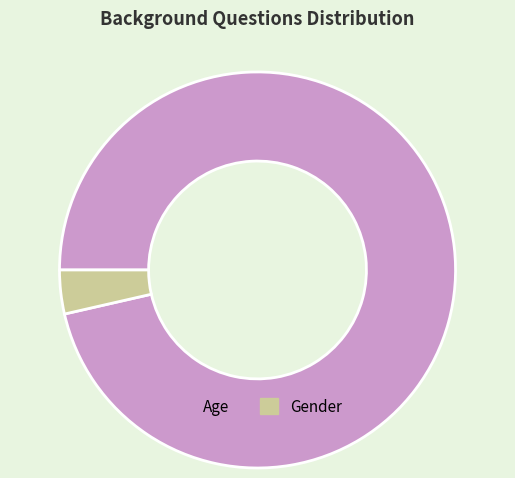

Rank the categories by value from highest to lowest.

Age, Gender